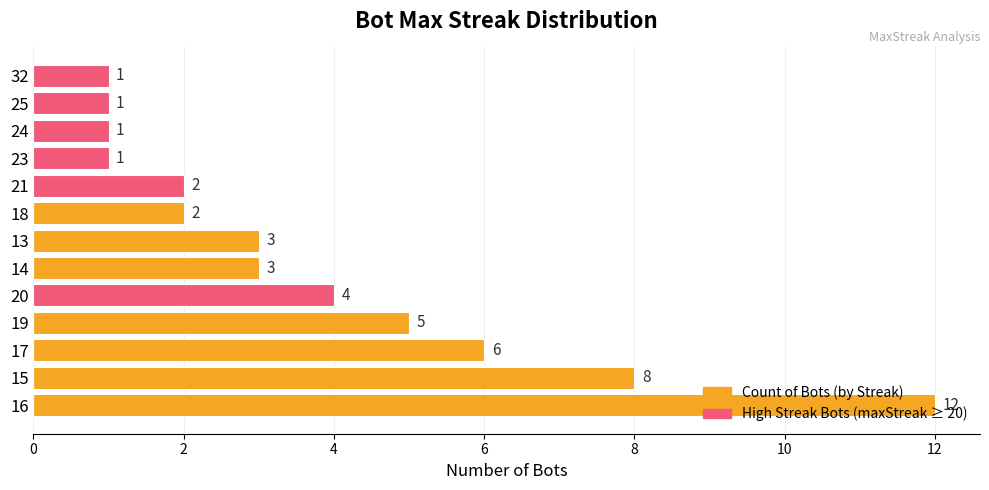

Which series has the largest range (max minus min)?

Count of Bots (by Streak)